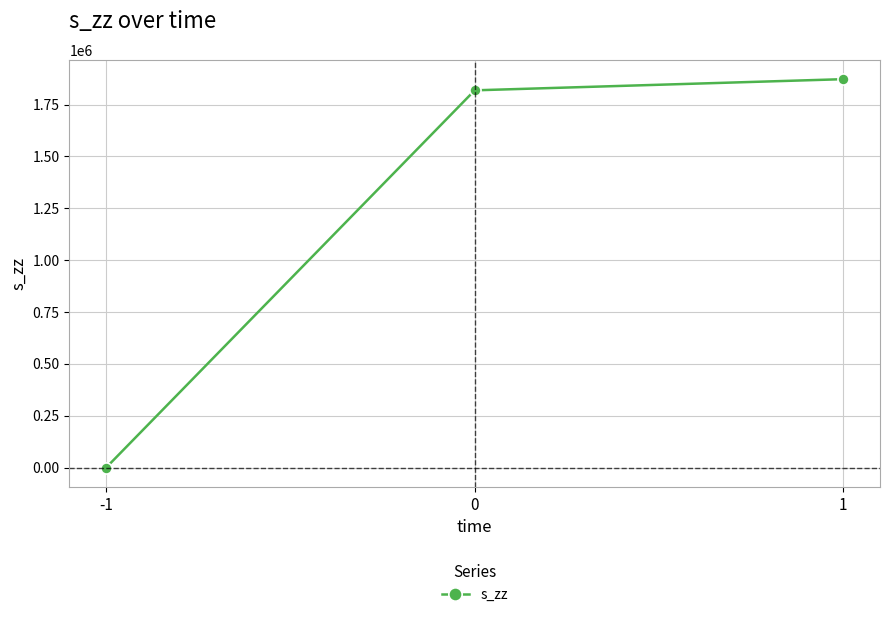

What is the value of the 2nd point from the left?

1818620.1